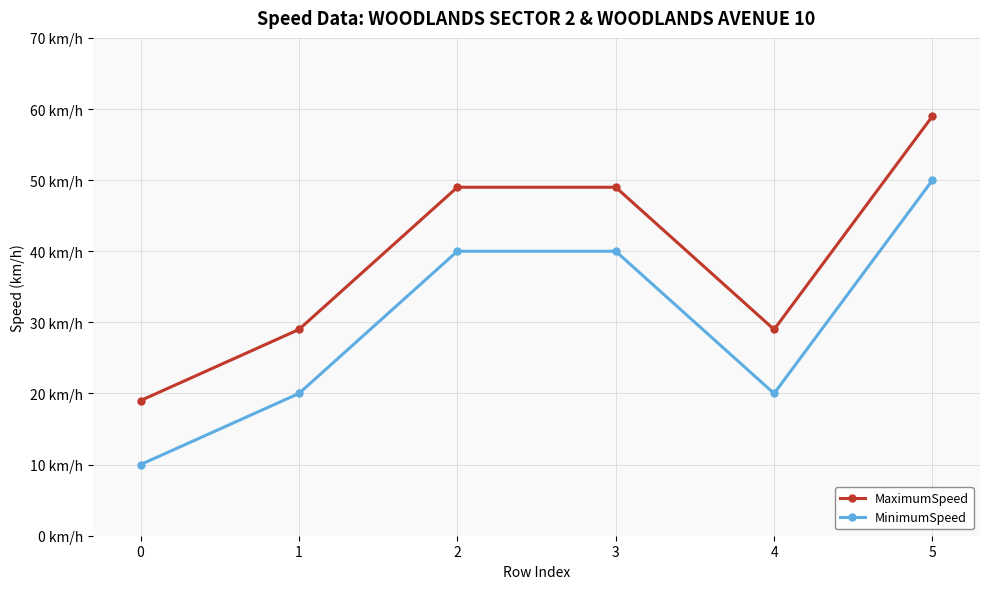

Reading left to right, extract all data points from this chart.

MaximumSpeed: 19	29	49	49	29	59
MinimumSpeed: 10	20	40	40	20	50